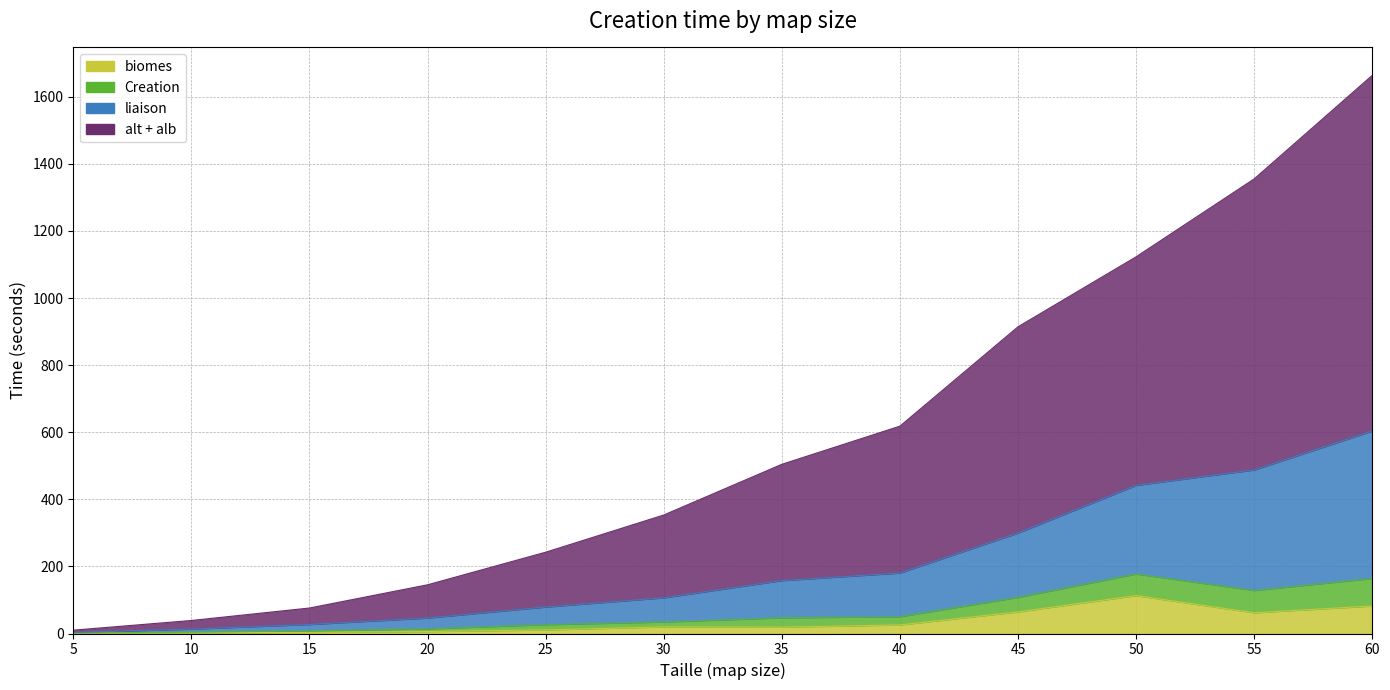

Which label corresponds to the largest value in the chart?

60